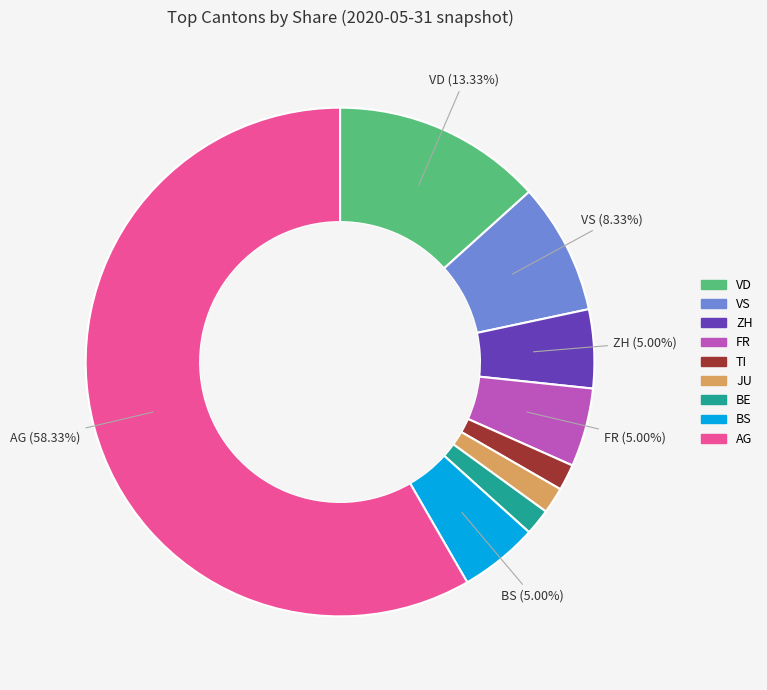

Is there a majority slice in this chart?

Yes